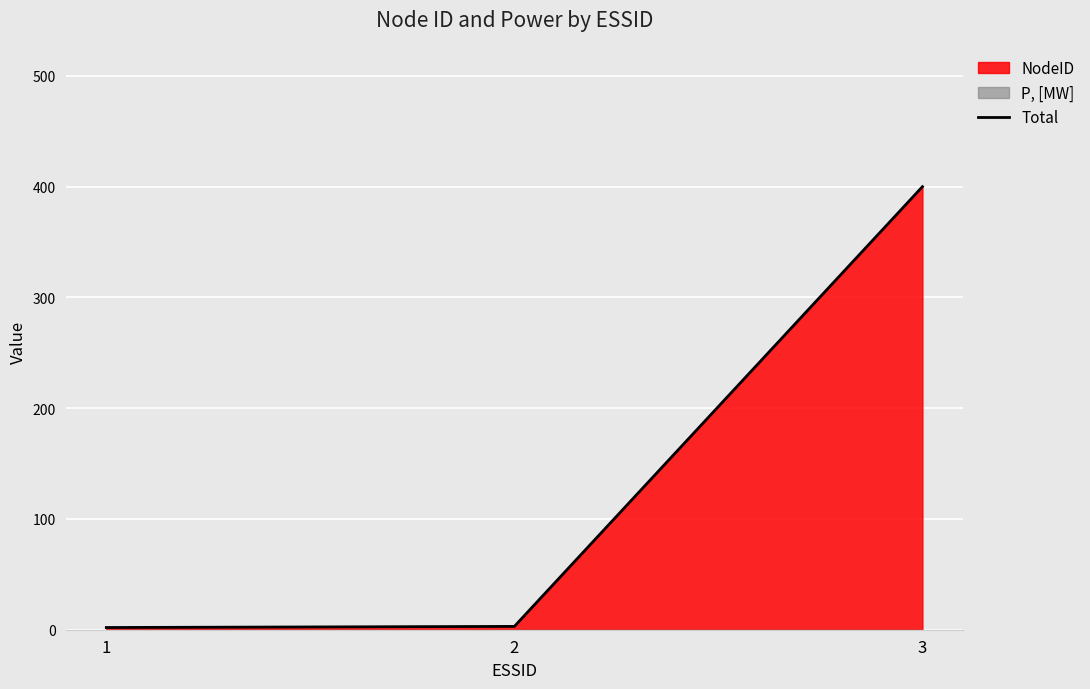

Reading right to left, extract all data points from this chart.

3=400	2=3	1=2